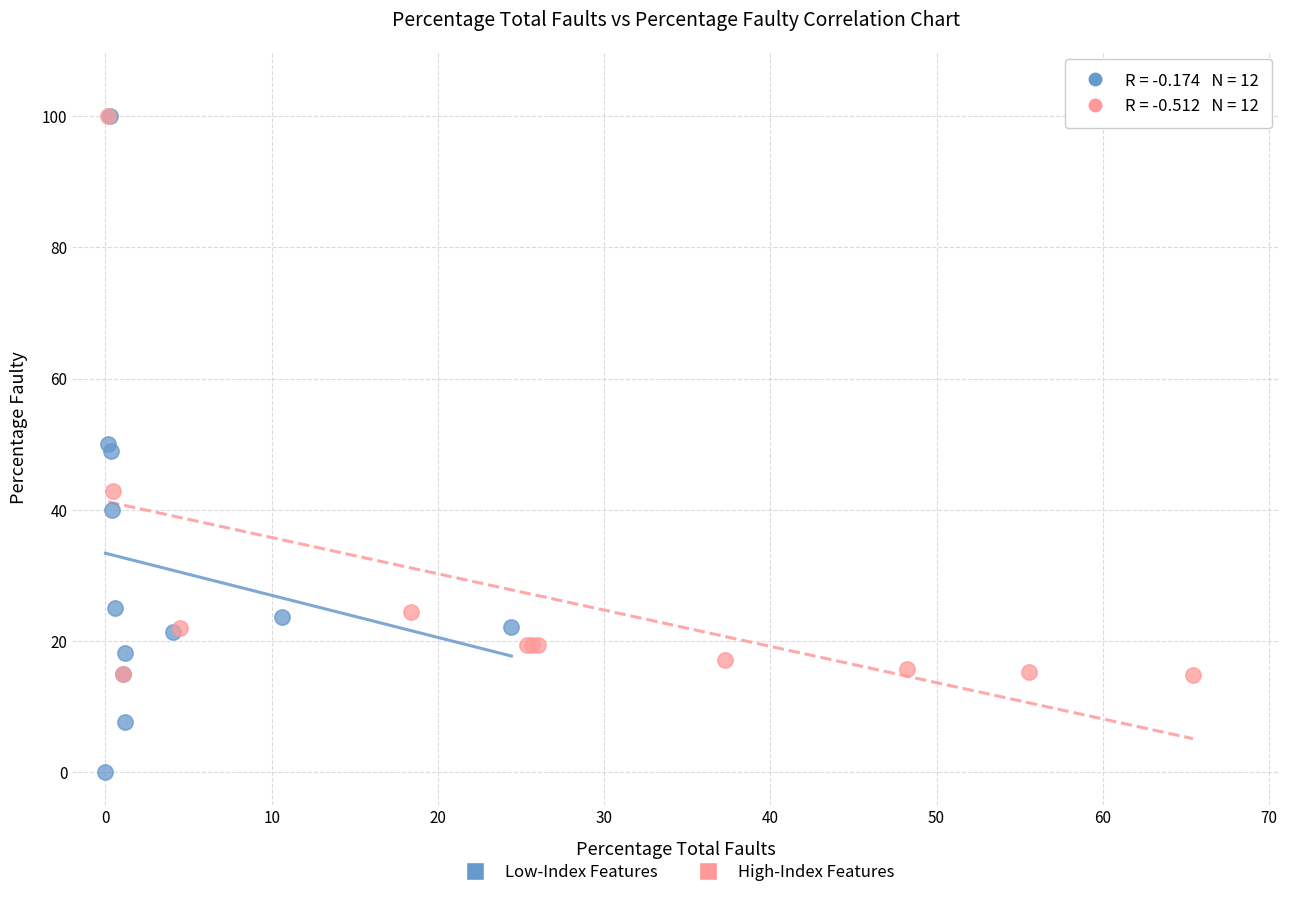

Which series has the largest Y range (max minus min)?

Low-Index Features